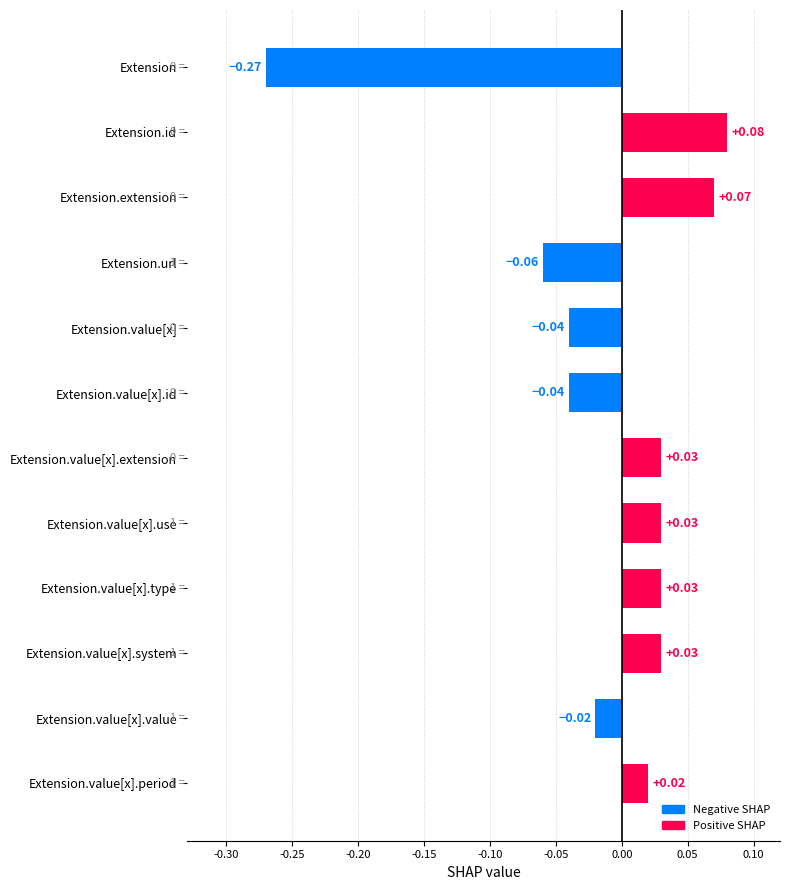

Which has a higher value, Extension.value[x] or Extension.id?

Extension.id